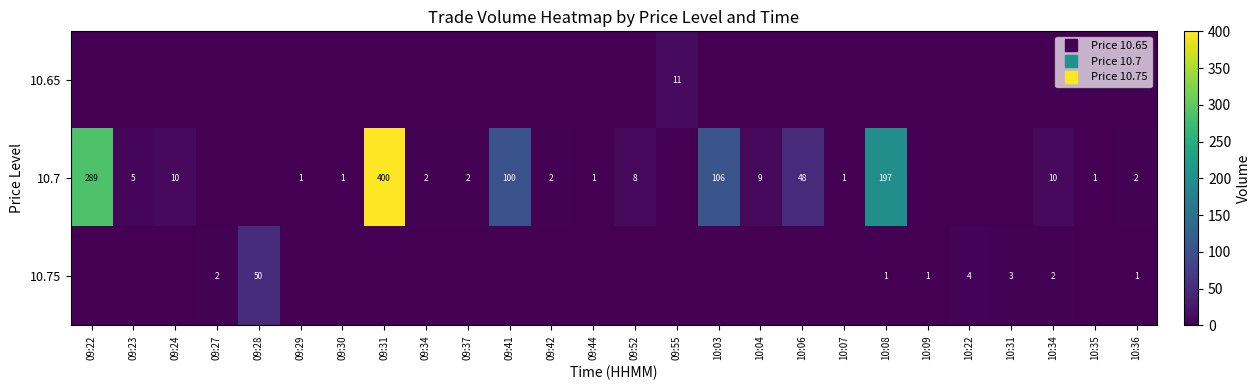

What is the highest value of the row_2 series?

50